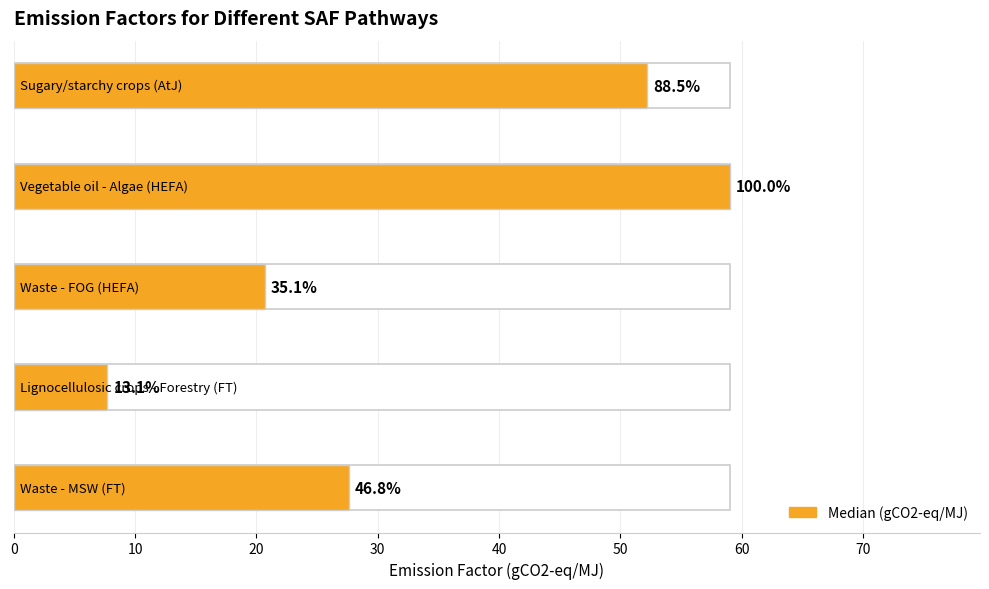

Reading left to right, list all the values displayed in this chart.

27.6	7.7	20.7	59.0	52.2